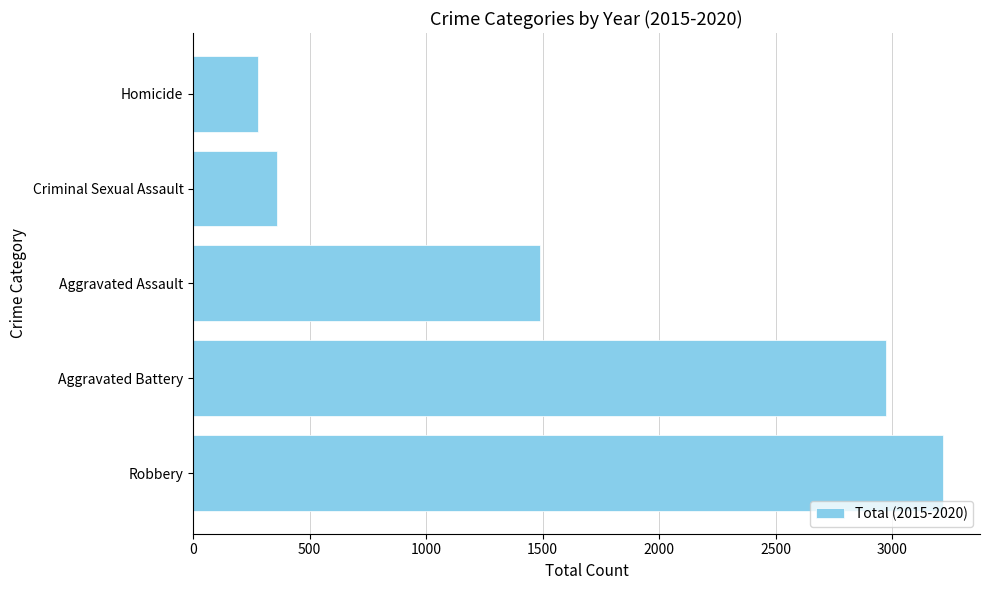

List the labels in order of value, smallest first.

Homicide, Criminal Sexual Assault, Aggravated Assault, Aggravated Battery, Robbery